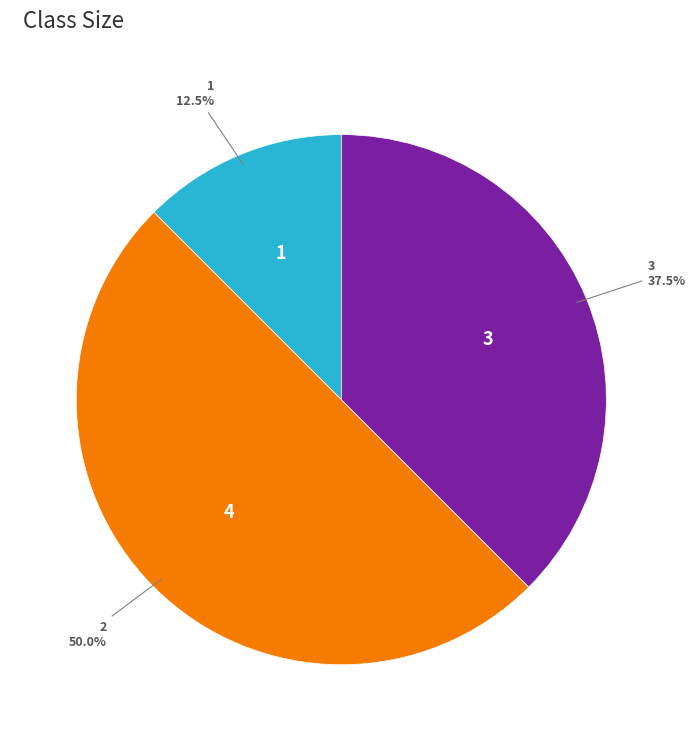

Between 1 and 2, which is larger?

2